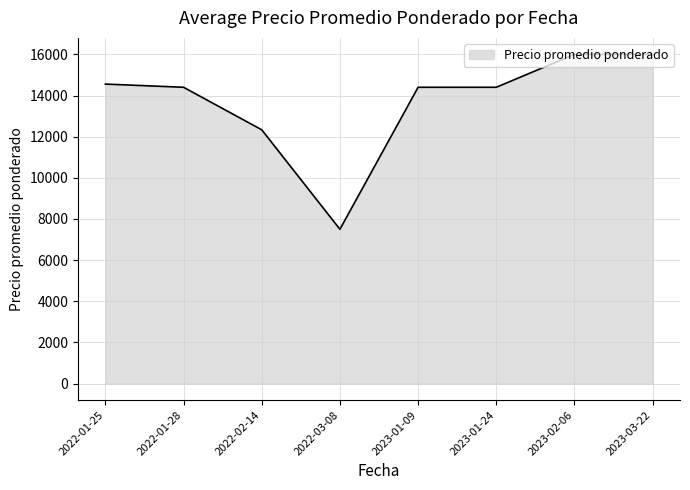

Which has a higher value, 2023-01-09 or 2022-03-08?

2023-01-09